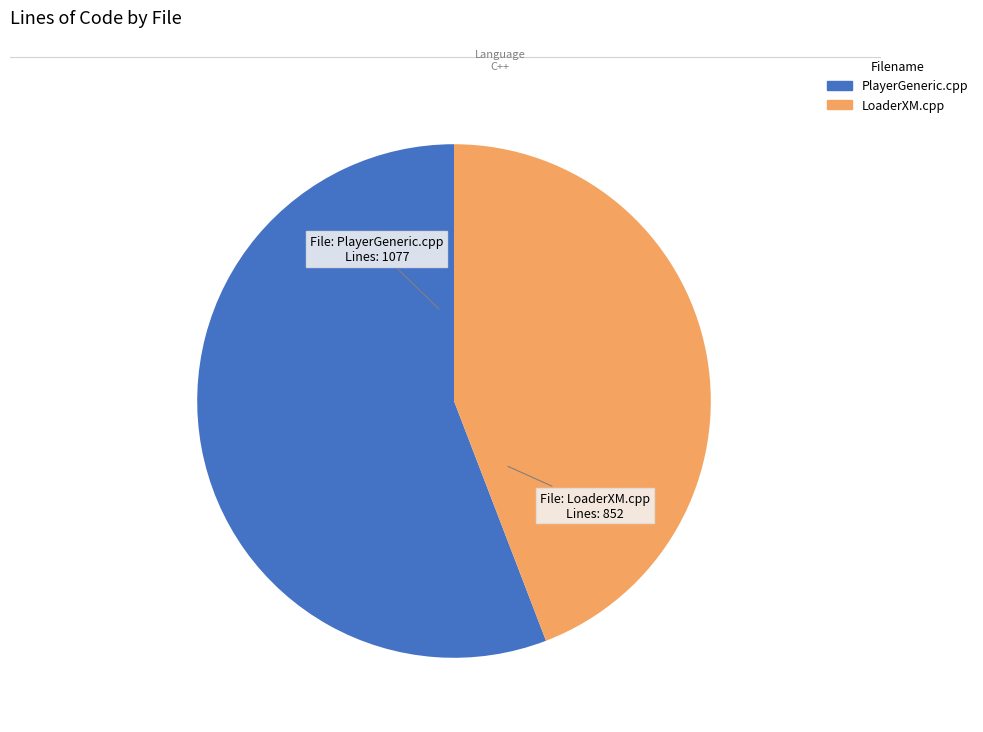

Combined, do PlayerGeneric.cpp and LoaderXM.cpp account for over 50%?

Yes